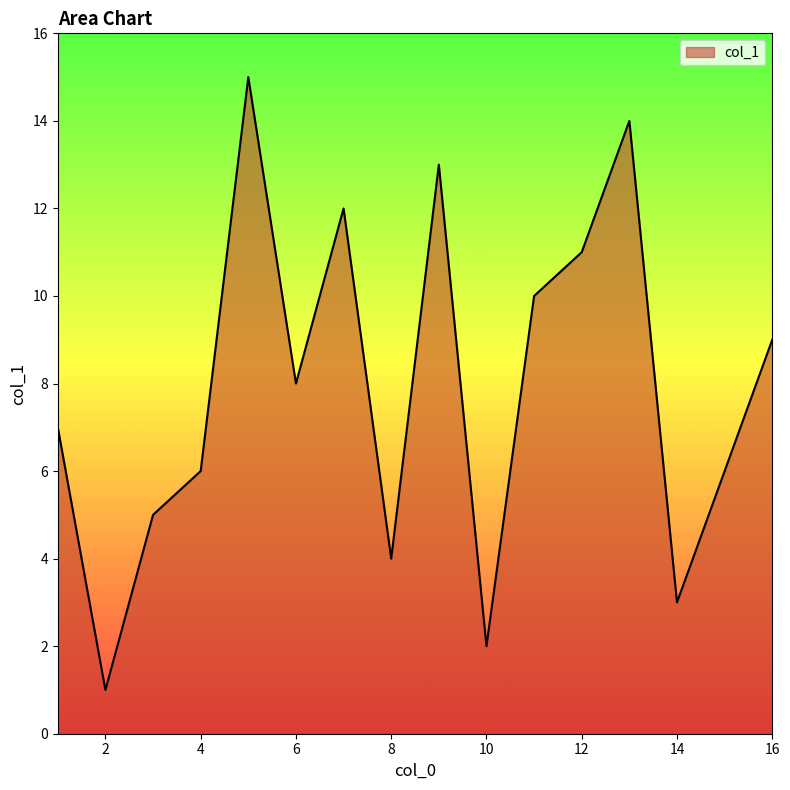

What is the greatest value displayed?

15